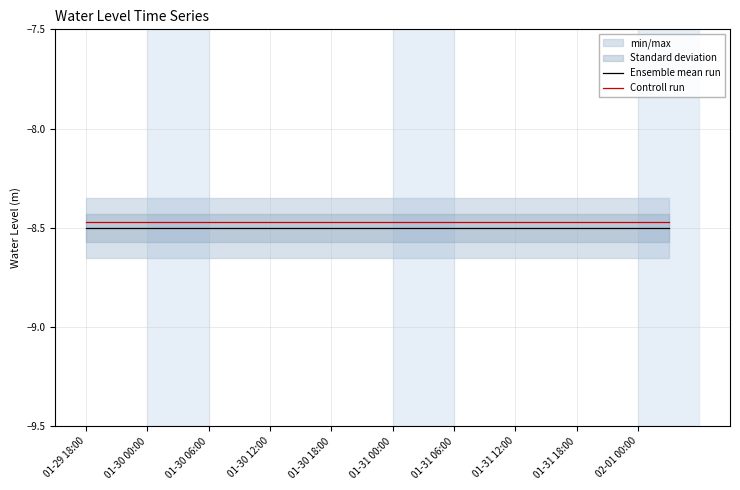

What is the sum of all Ensemble mean run values?

-170.0